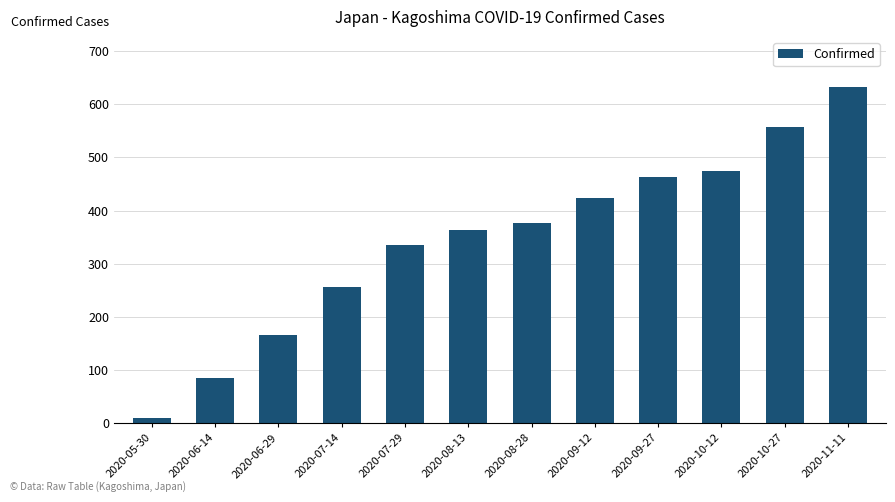

What is the difference between the values at 2020-07-29 and 2020-09-12?

89